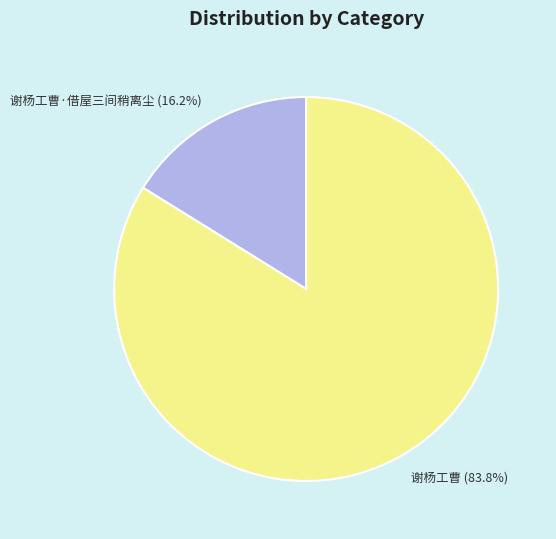

What is the ratio of the value at 谢杨工曹 to the value at 谢杨工曹·借屋三间稍离尘?

5.2